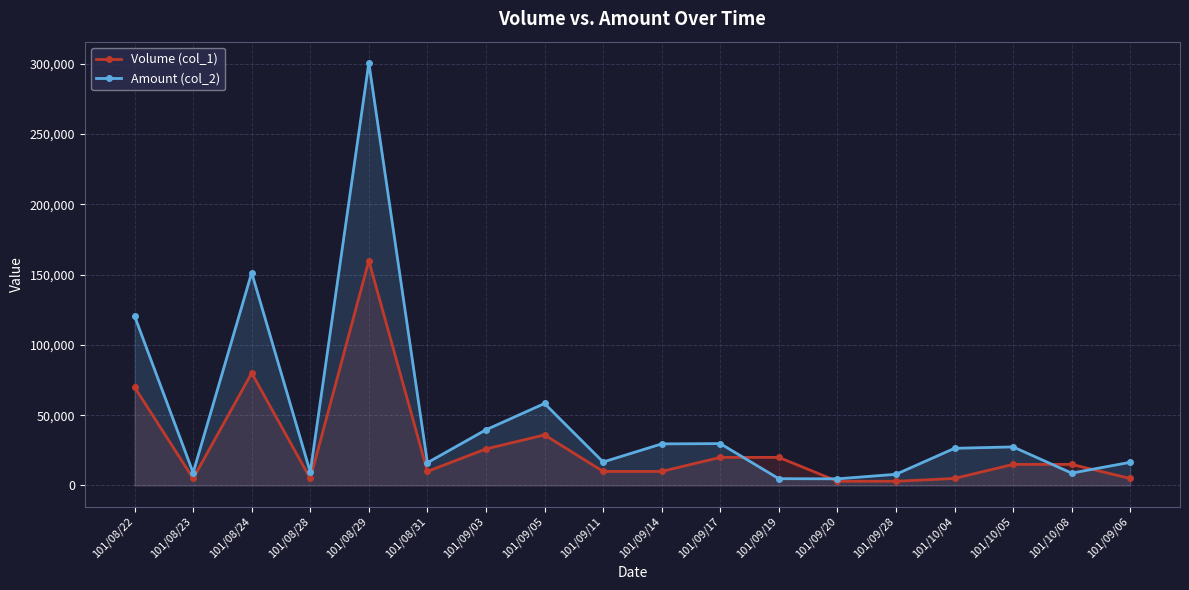

In Amount (col_2), how many points are lower than both neighbors (excluding endpoints)?

6